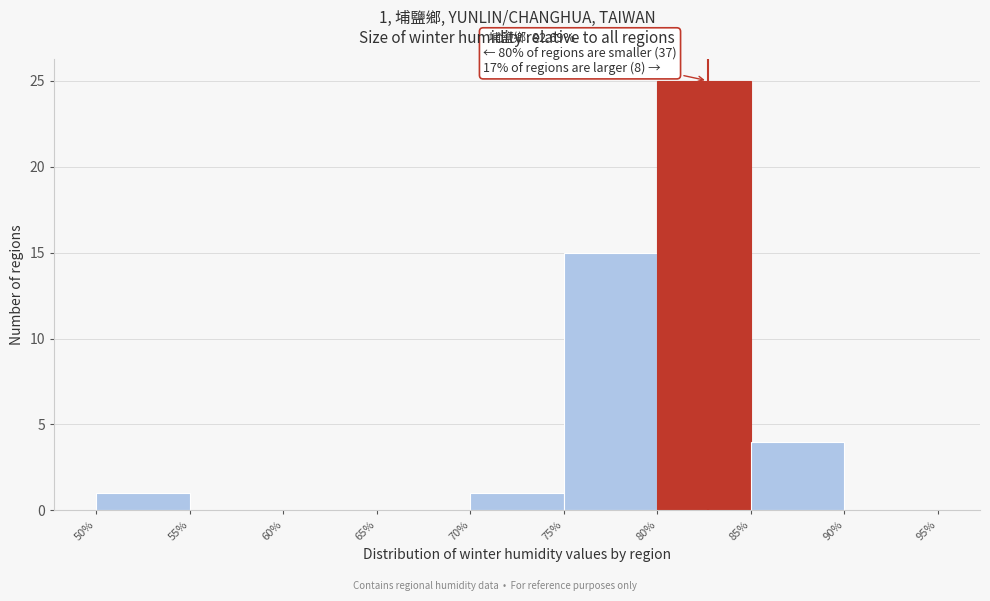

Which range on the x-axis has the tallest bar?

80% to 85%